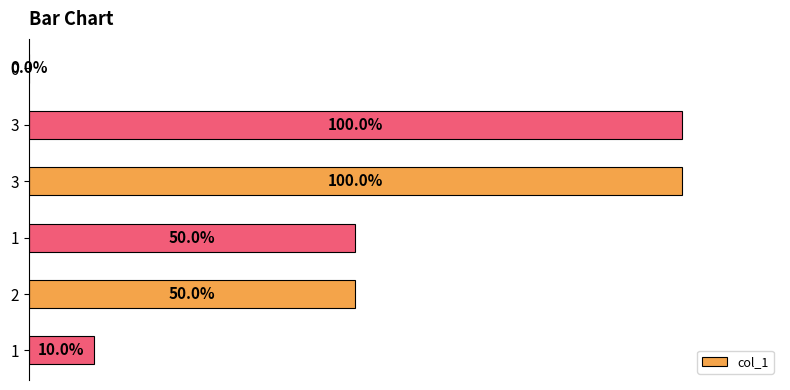

At which label is the value closest to 5?

1